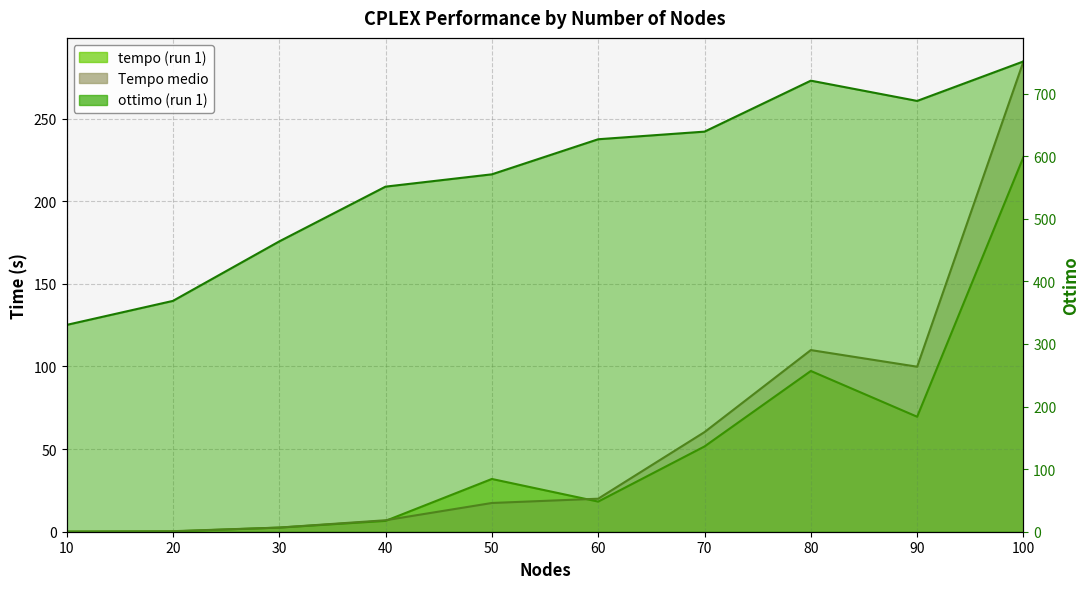

What is the value of the tempo_medio point at the 9th from the left?

99.9